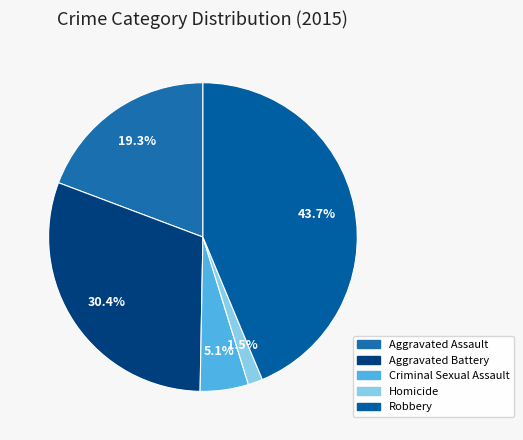

What percentage is the Robbery slice, to the nearest percent?

44%